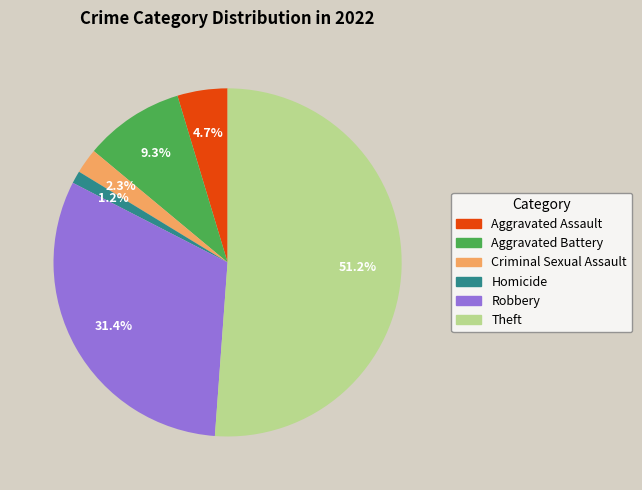

Does any single category account for the majority?

Yes